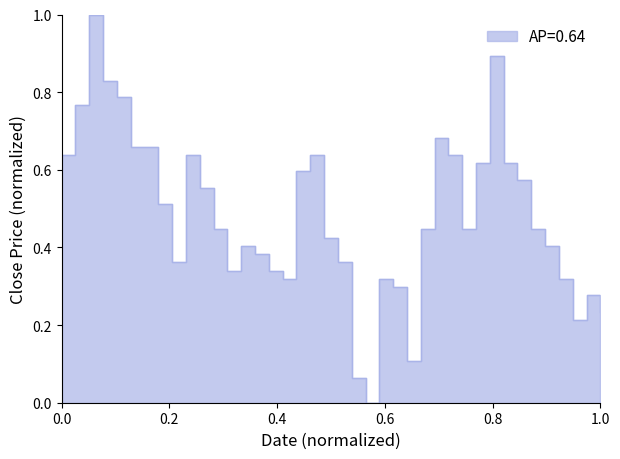

The chart shows a value of 0.9 at 0.0. True or false?

False